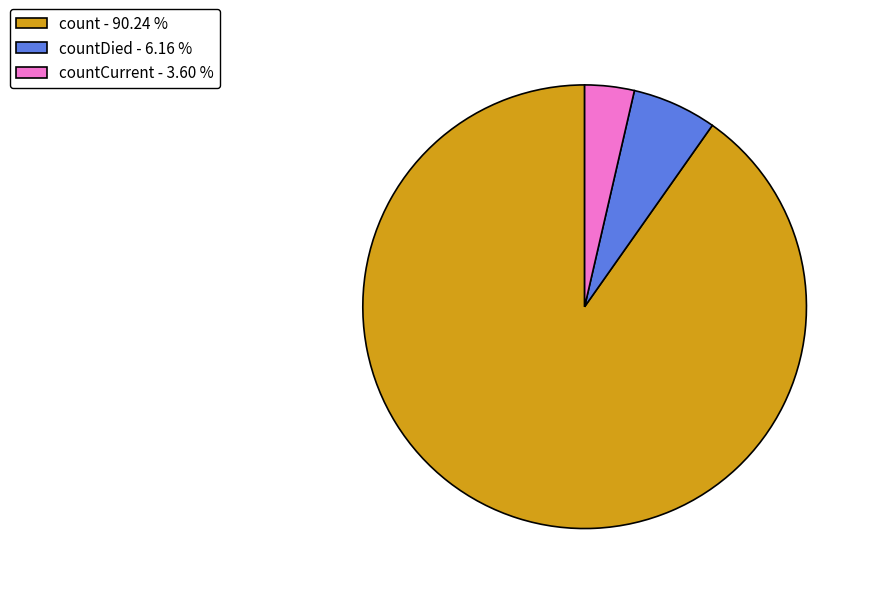

Which slice is the smallest?

countCurrent - 3.60 %